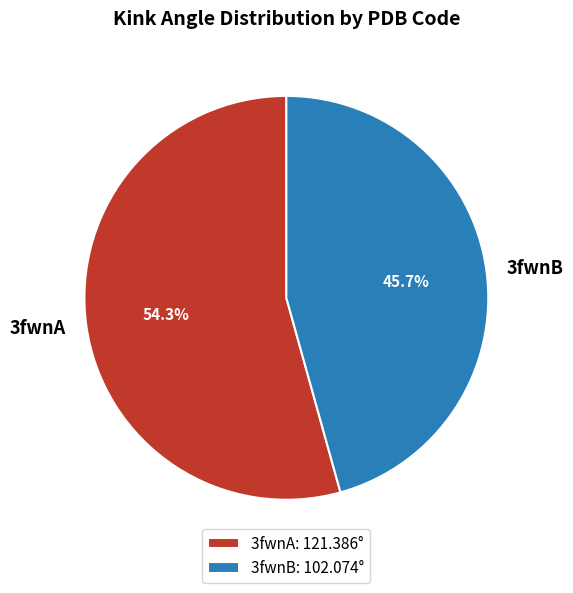

What portion of the pie excludes 3fwnB?

54.3%